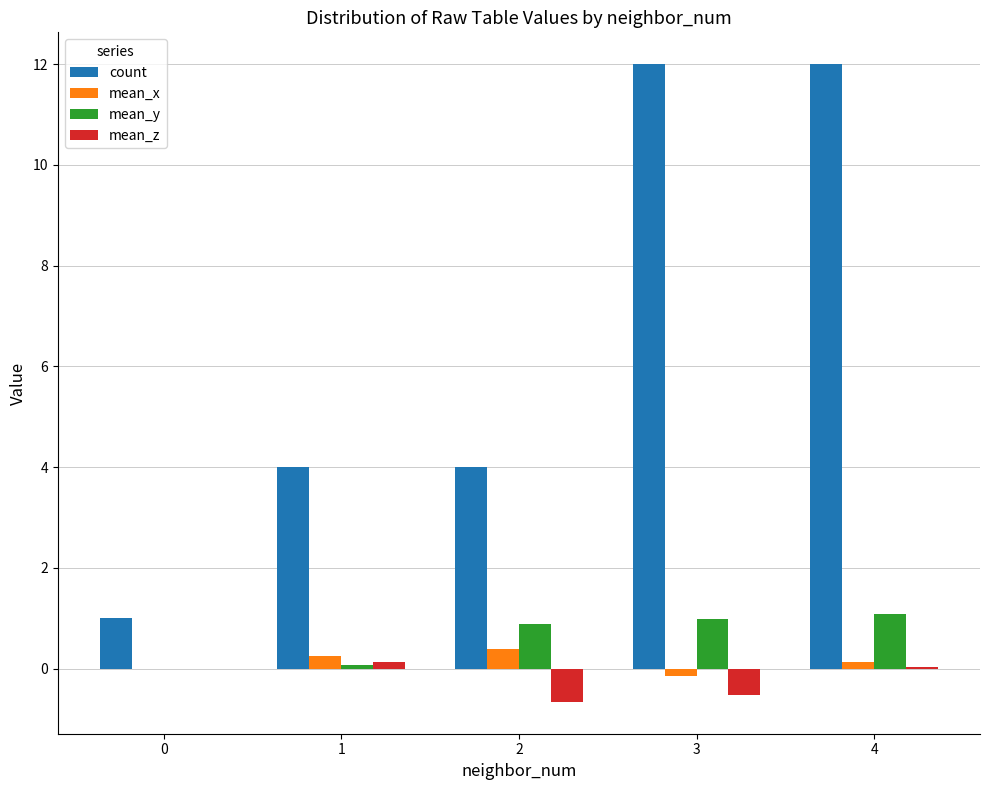

True or false: count has a value of 1.8 at 2.

False